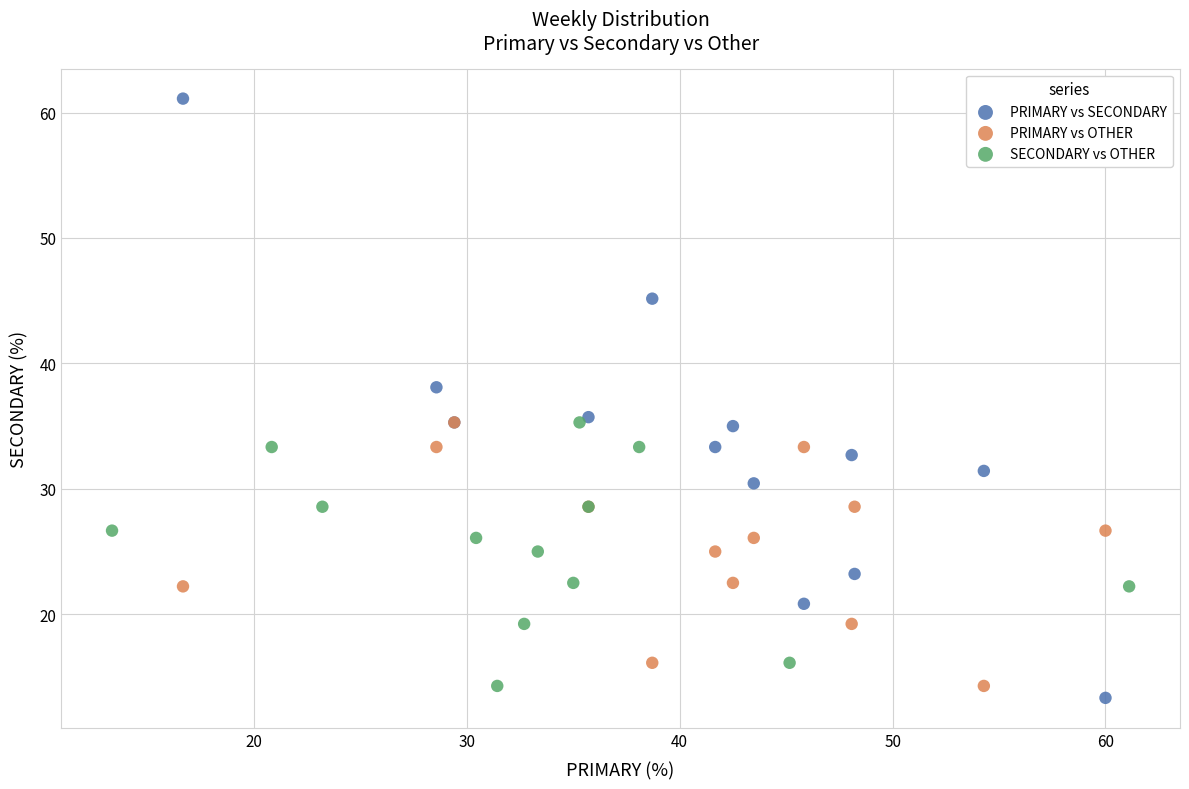

Which series contains the highest Y value?

PRIMARY vs SECONDARY